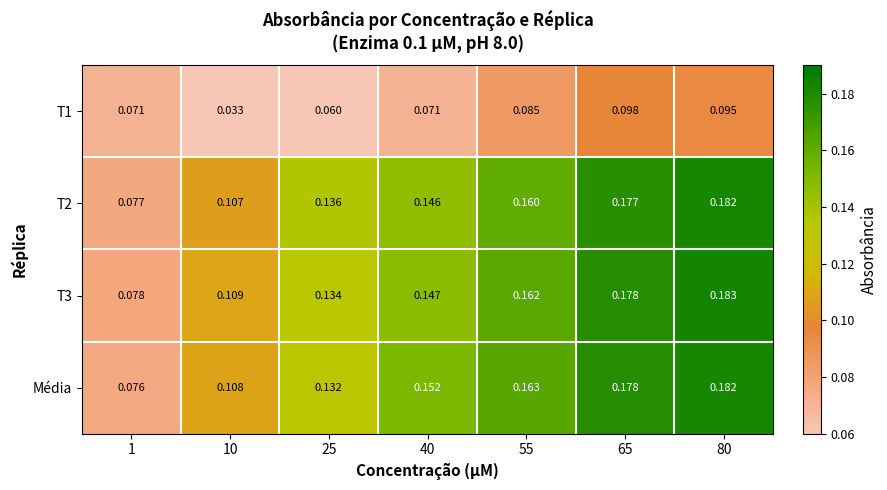

Is the value of T3 at 25 greater than the value of T2 at 10?

Yes